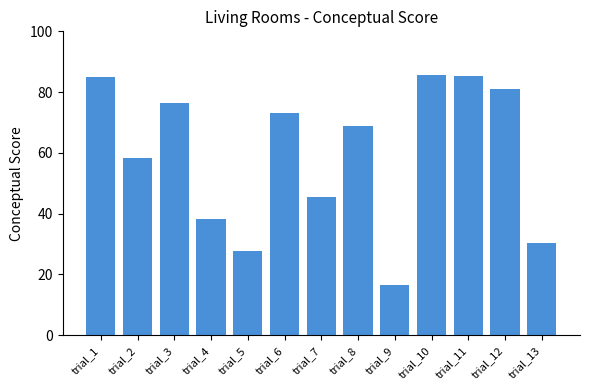

What is the sum of the values at trial_13 and trial_12?

111.4